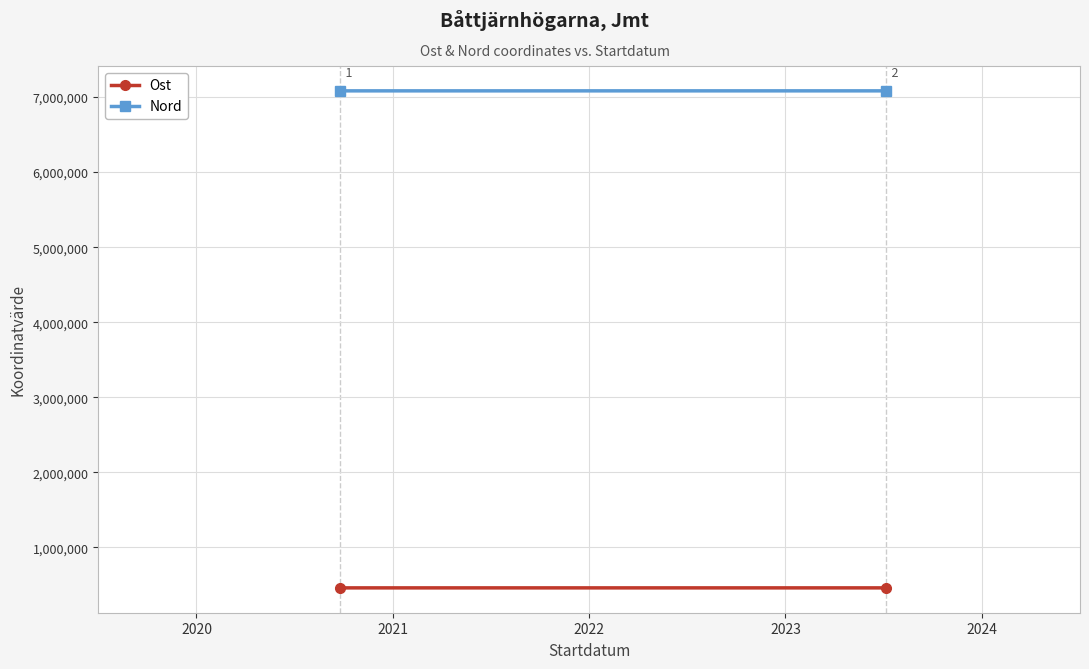

What is the sum of the Ost values at 2020 and 2021?

922937.8